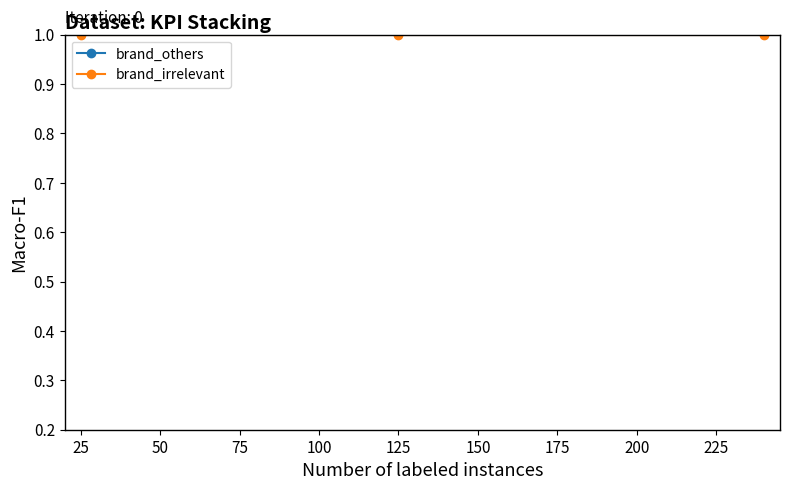

Read the brand_irrelevant value at 125.

1